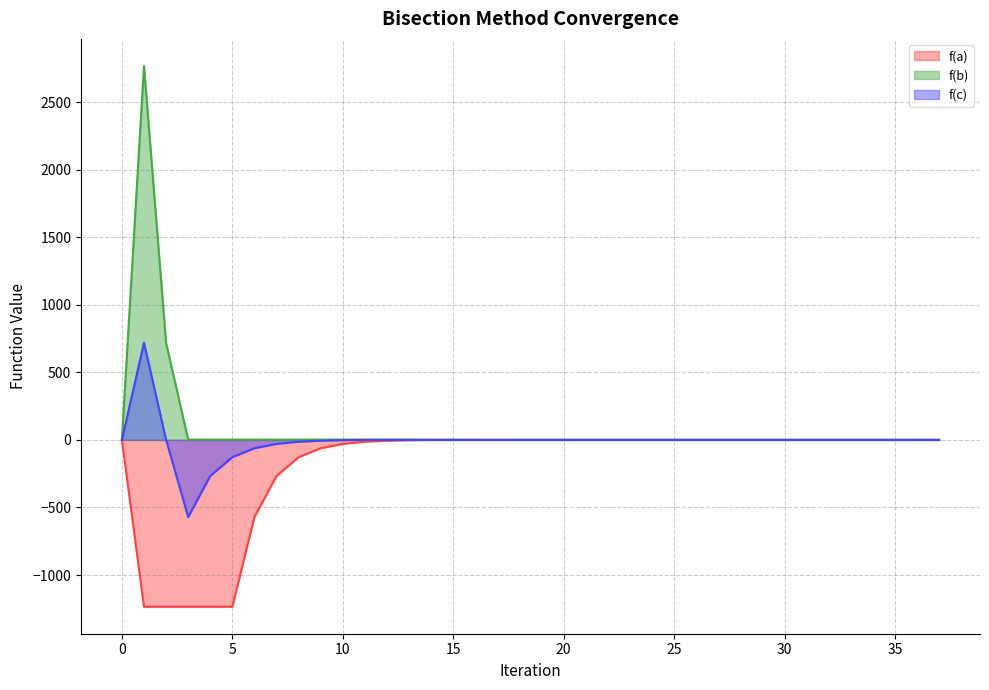

Reading left to right, list all the values displayed in this chart.

f(a): -0.0	-1234.4	-1234.4	-1234.4	-1234.4	-1234.4	-570.8	-266.8	-127.9	-61.7	-29.5	-13.6	-5.7	-1.8	-0.0	0.1	-0.0	-0.0	-0.0	-0.0	-0.0	-0.0	-0.0	-0.0	-0.0	-0.0	-0.0	-0.0	-0.0	-0.0	-0.0	-0.0	-0.0	-0.0	-0.0	-0.0	-0.0	-0.0
f(b): -0.0	2767.5	718.7	2.2	2.2	2.2	2.2	2.2	2.2	2.2	2.2	2.2	2.2	2.2	0.2	0.2	0.1	0.0	0.0	0.0	0.0	0.0	0.0	0.0	0.0	0.0	0.0	0.0	0.0	0.0	0.0	0.0	0.0	0.0	0.0	0.0	0.0	0.0
f(c): -0.0	718.7	2.2	-570.8	-266.8	-127.9	-61.7	-29.5	-13.6	-5.7	-1.8	-0.0	0.1	0.0	0.0	-0.0	-0.0	0.0	0.0	-0.0	-0.0	0.0	0.0	-0.0	0.0	0.0	-0.0	0.0	0.0	-0.0	0.0	-0.0	0.0	-0.0	0.0	0.0	-0.0	0.0